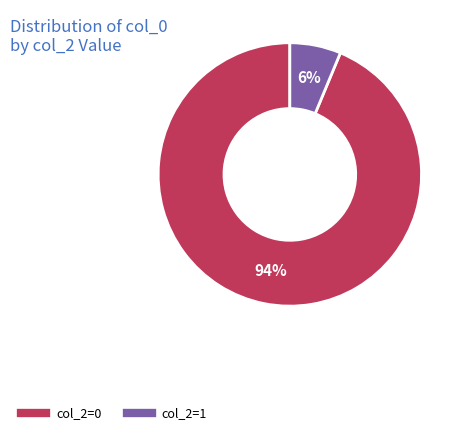

To the nearest percent, what is the average slice percentage?

50%